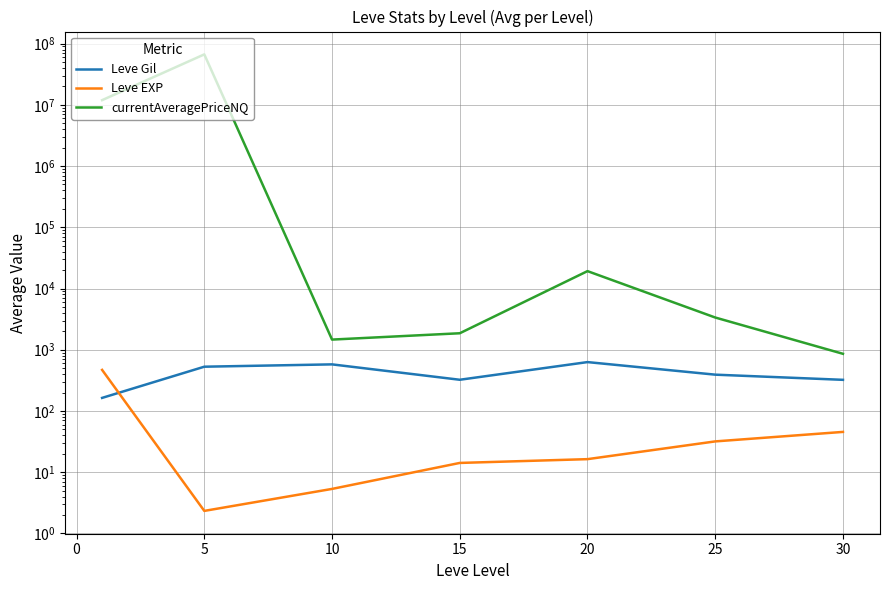

What is the greatest value displayed?

66635269.9